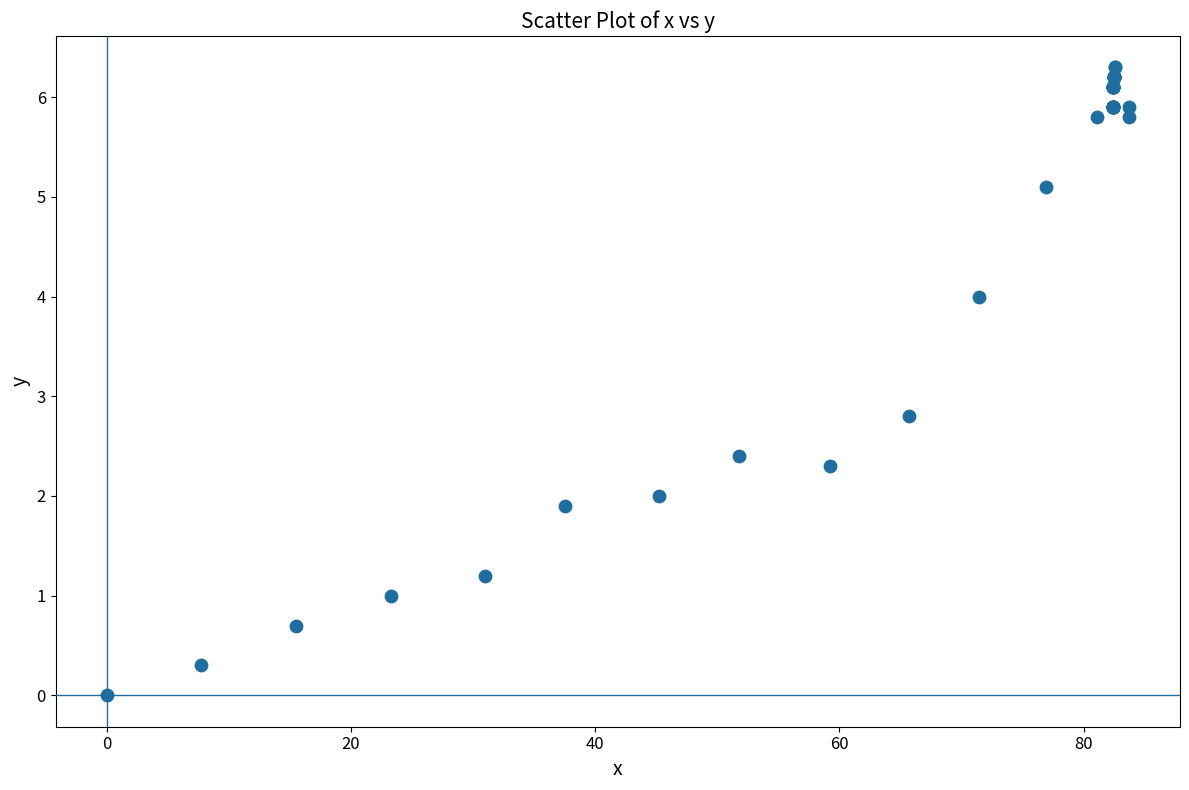

What Y value in the scatter plot is closest to 3?

2.8